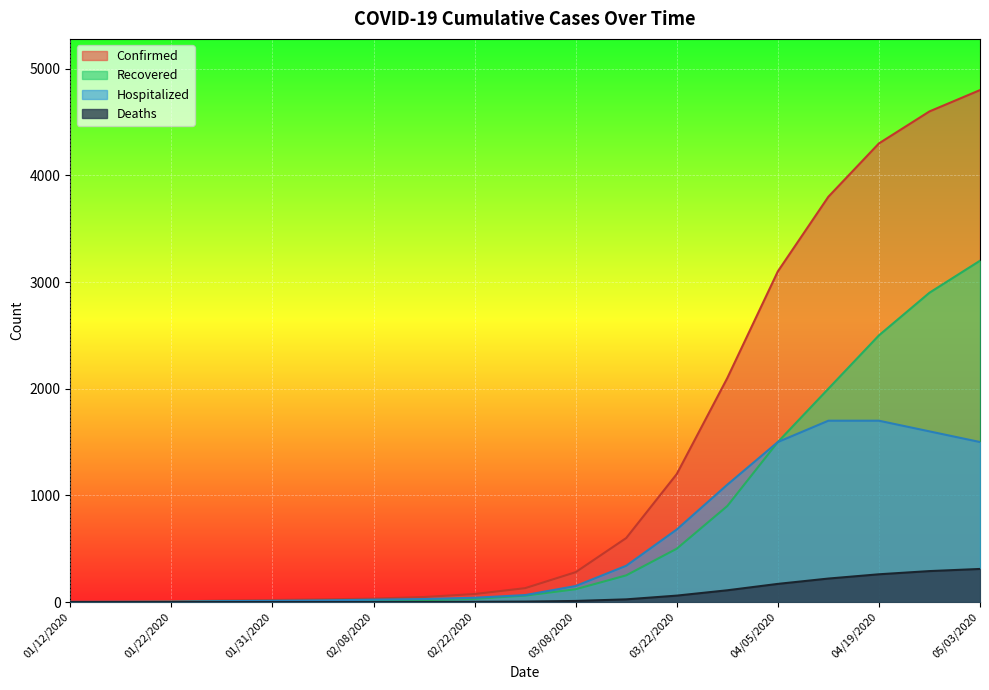

What is the value of the Hospitalized point at the 12th from the left?

340